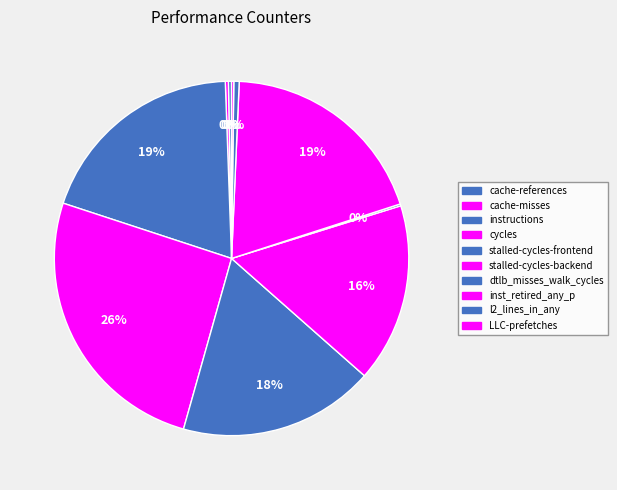

Does any single category account for the majority?

No